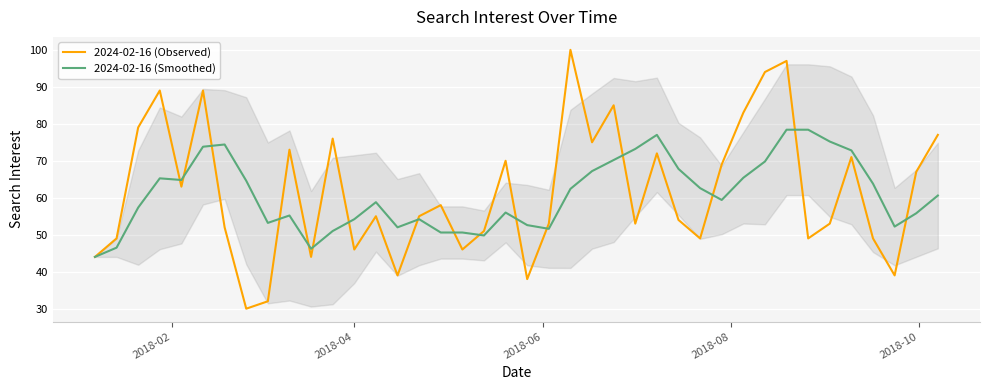

Which series has the largest total across all categories?

2024-02-16 (Observed)